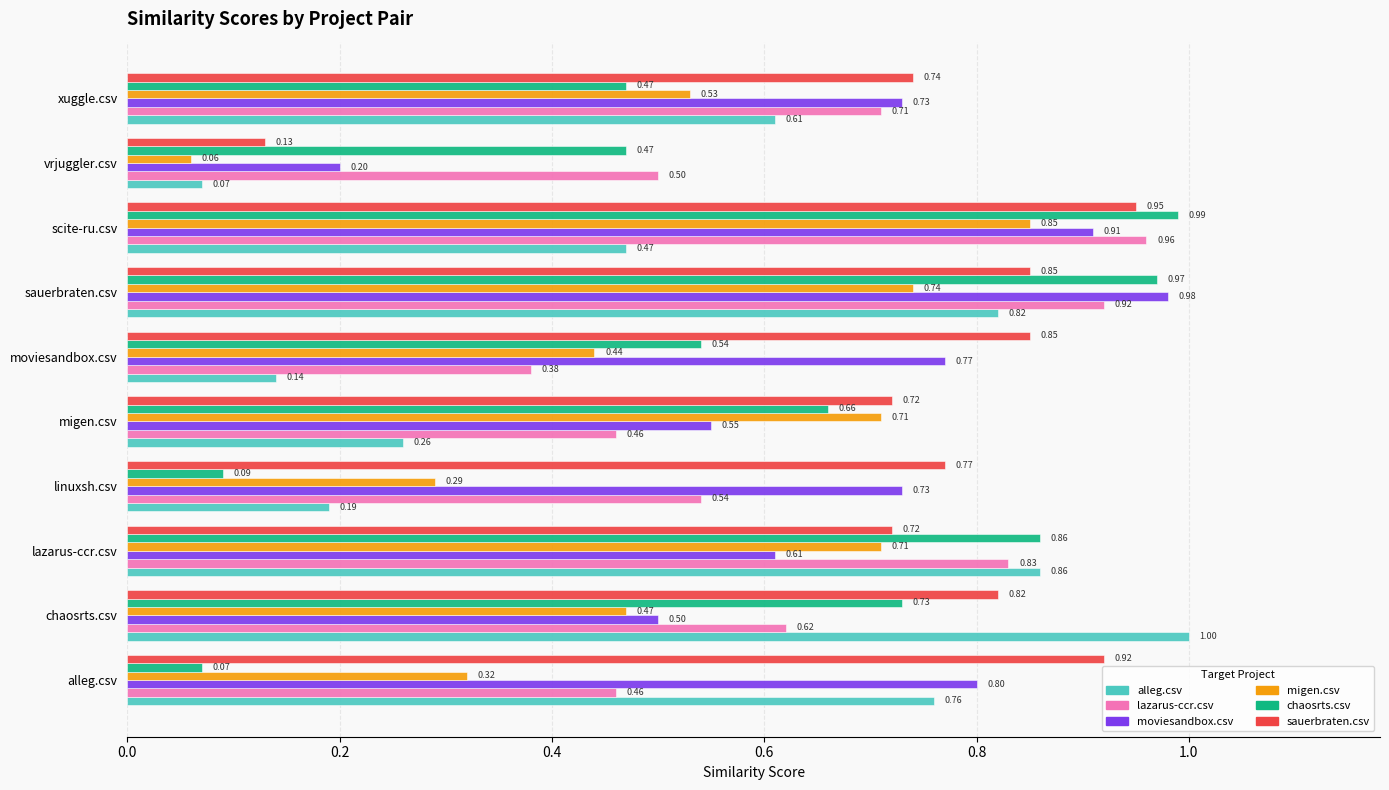

List the series in order of their peak value, highest first.

alleg.csv, chaosrts.csv, moviesandbox.csv, lazarus-ccr.csv, sauerbraten.csv, migen.csv